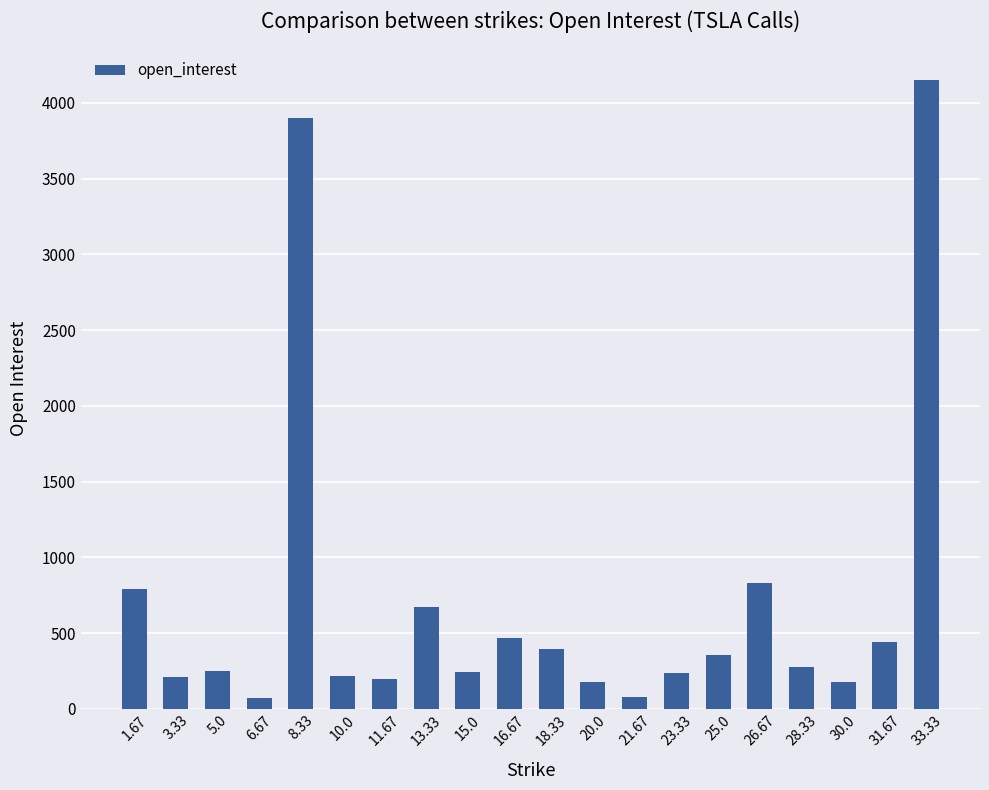

What is the change in value from 21.67 to 28.33?

+194